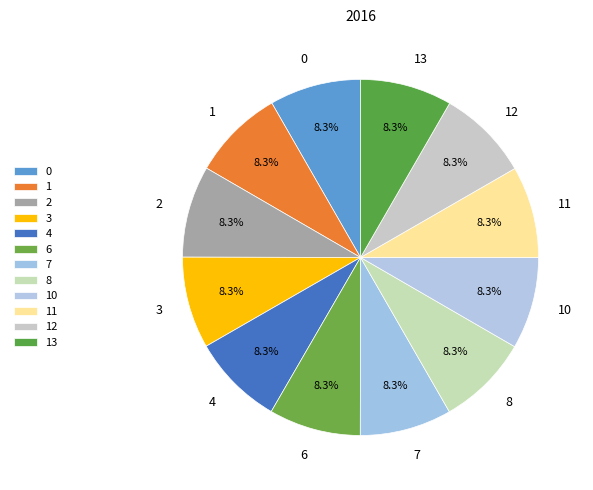

Does 8 represent more than half of the total?

No